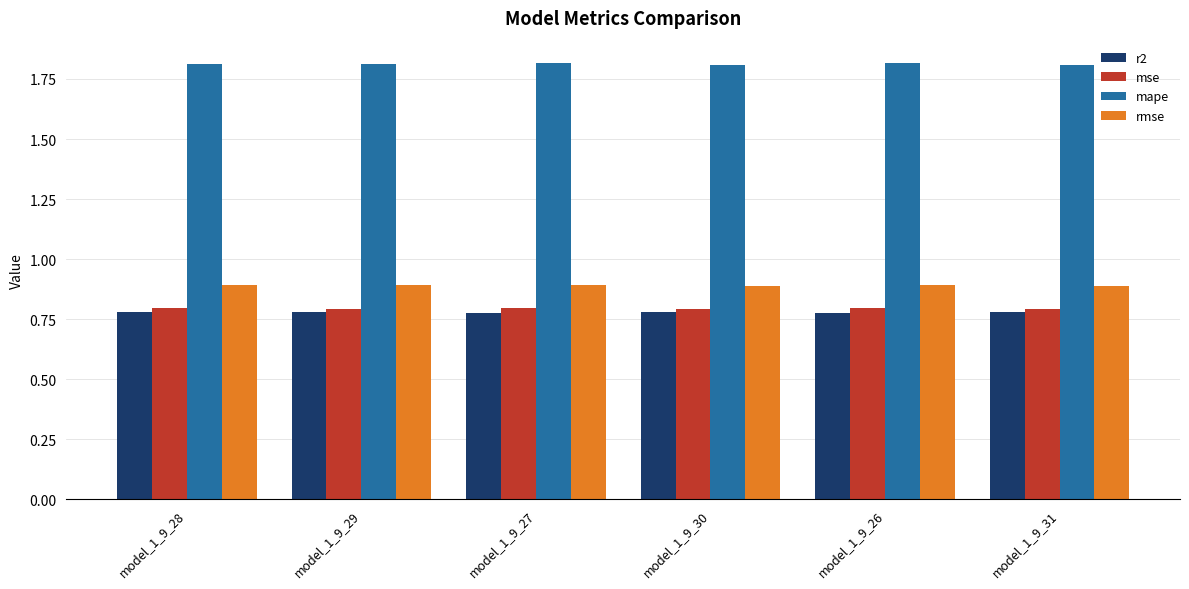

The mape series shows 2.4 at model_1_9_26. True or false?

False